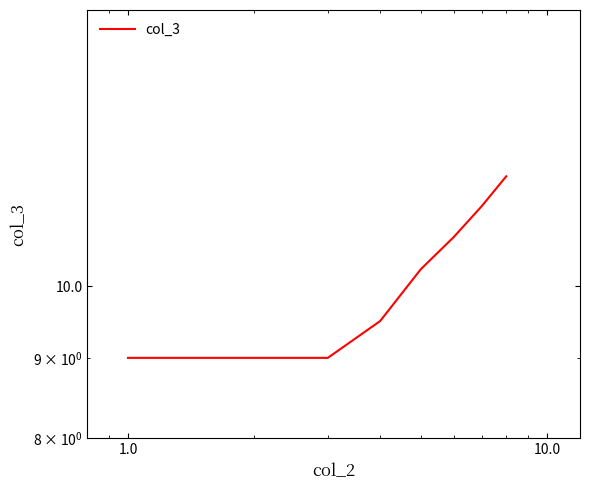

What is the difference between the maximum and minimum values?

2.8